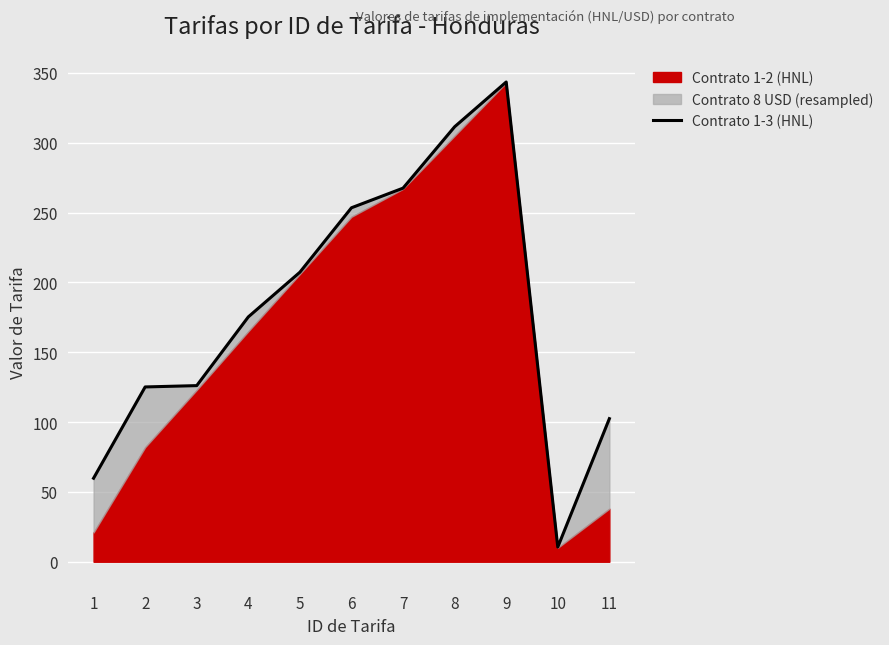

Between 11 and 3, which is larger?

3